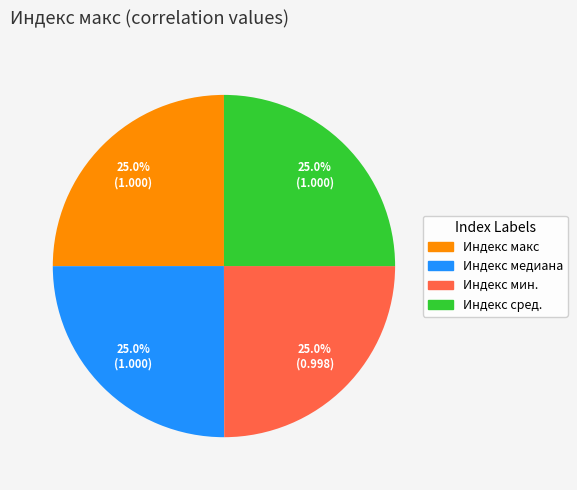

To the nearest percent, what is the average slice percentage?

25%